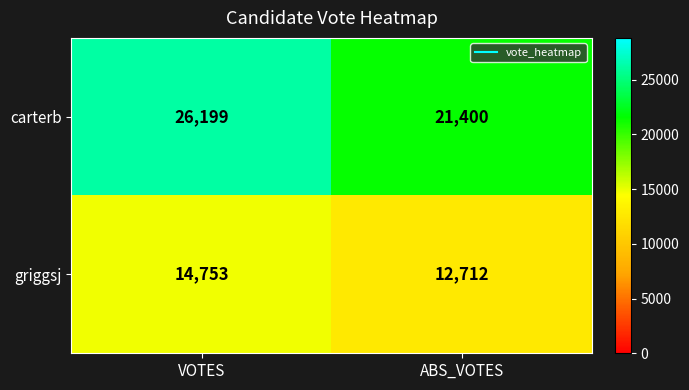

True or false: griggsj has a value of 9137 at VOTES.

False